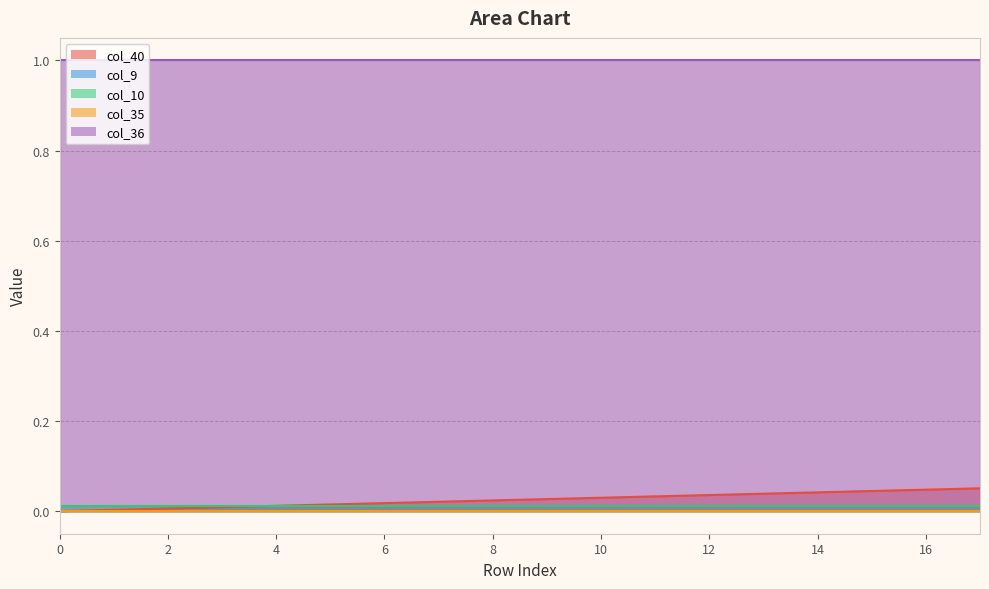

True or false: col_35 and col_9 cross at least once.

False